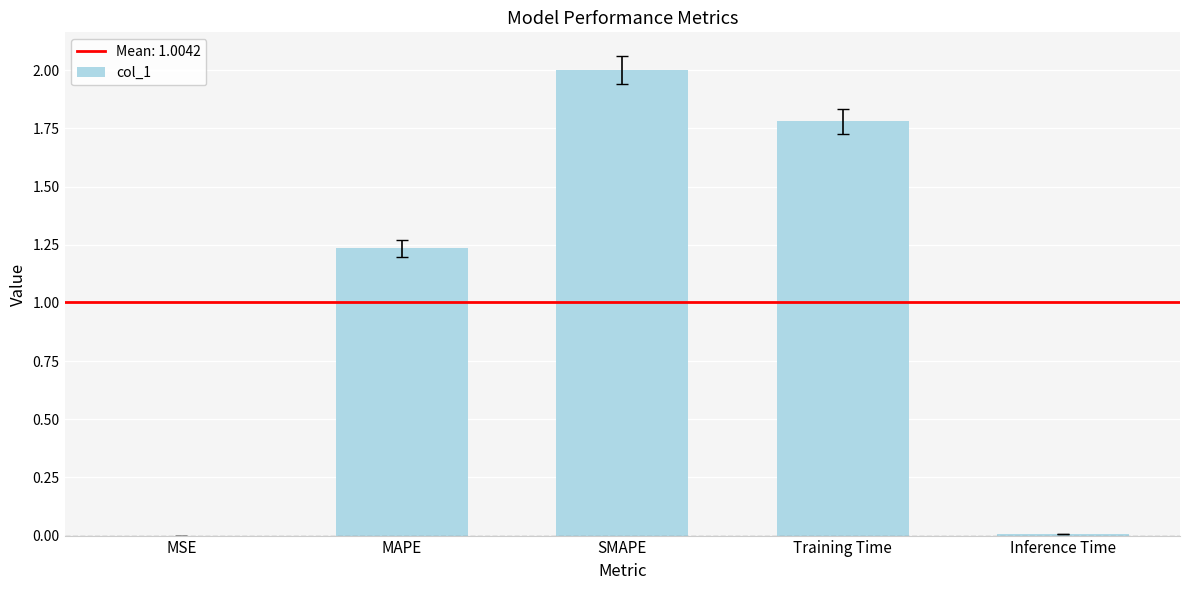

What is the greatest value displayed?

2.0